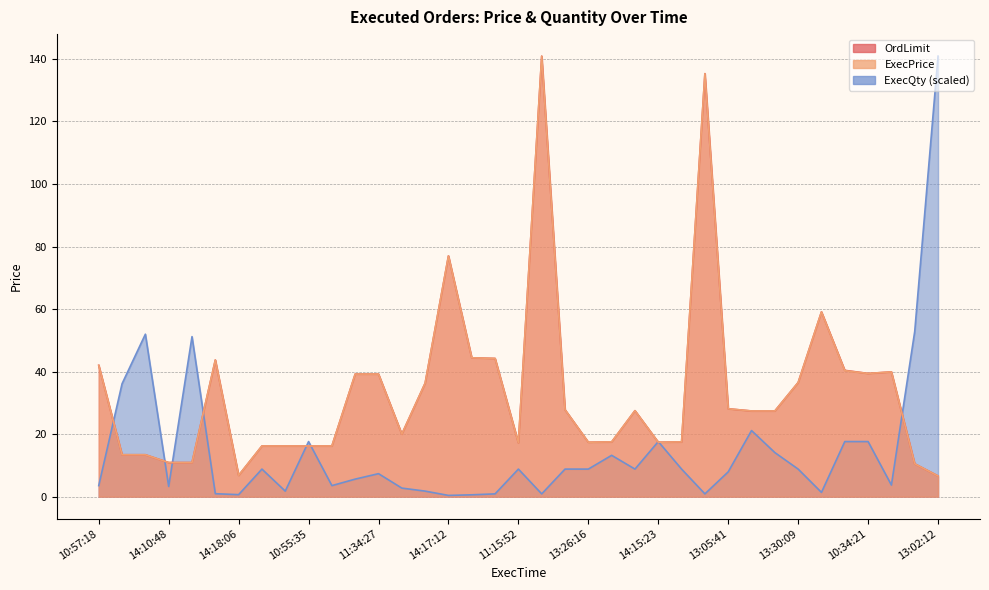

What are all the series names shown in the legend?

OrdLimit, ExecPrice, ExecQty